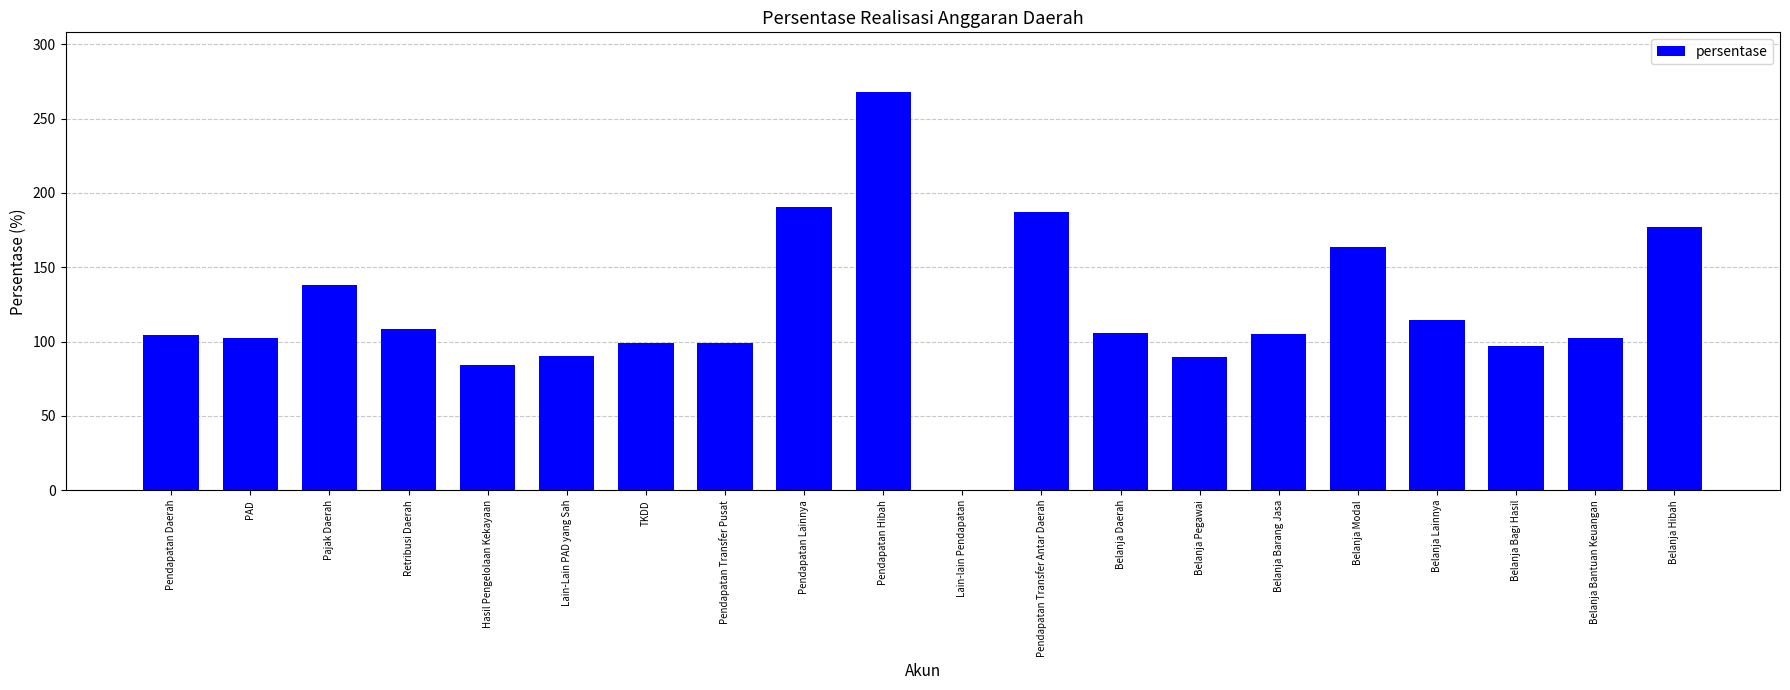

Read the value at Retribusi Daerah.

108.2